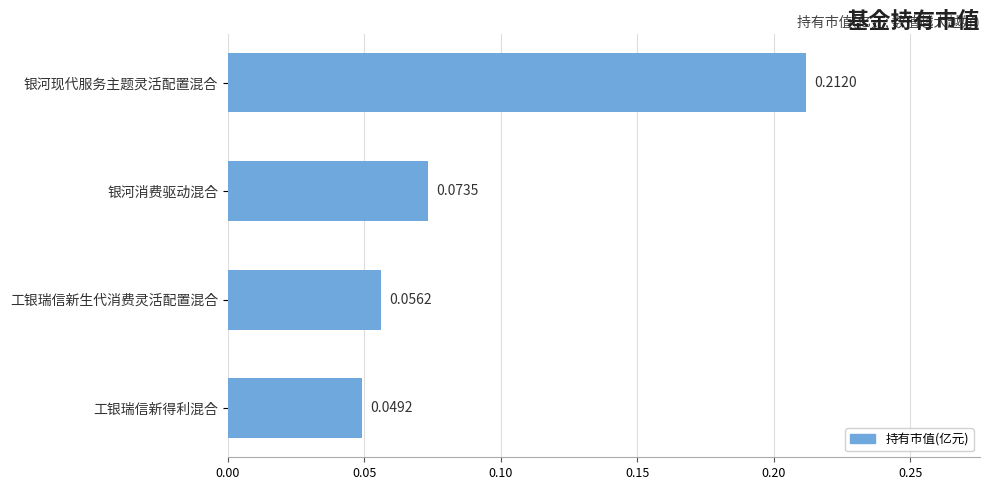

What is the sum of all values?

0.4